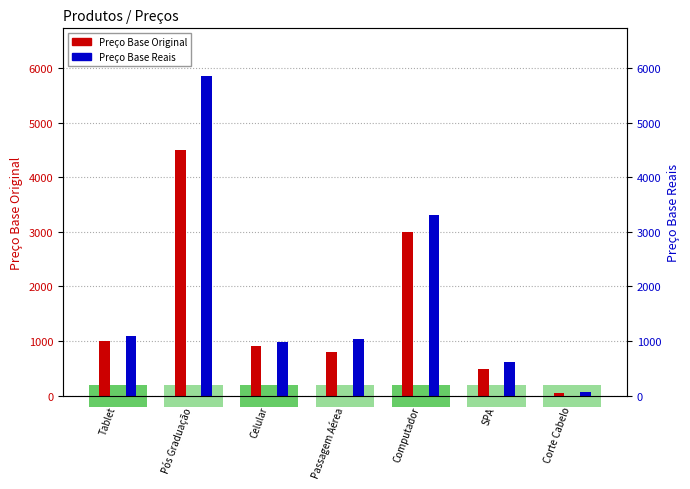

Reading left to right, transcribe all the data shown in this chart.

Preço Base Original: Tablet=1000.0	Pós Graduação=4500.0	Celular=900.0	Passagem Aérea=799.0	Computador=3000.0	SPA=480.5	Corte Cabelo=50.0
Preço Base Reais: Tablet=1100.0	Pós Graduação=5850.0	Celular=990.0	Passagem Aérea=1038.7	Computador=3300.0	SPA=624.6	Corte Cabelo=65.0